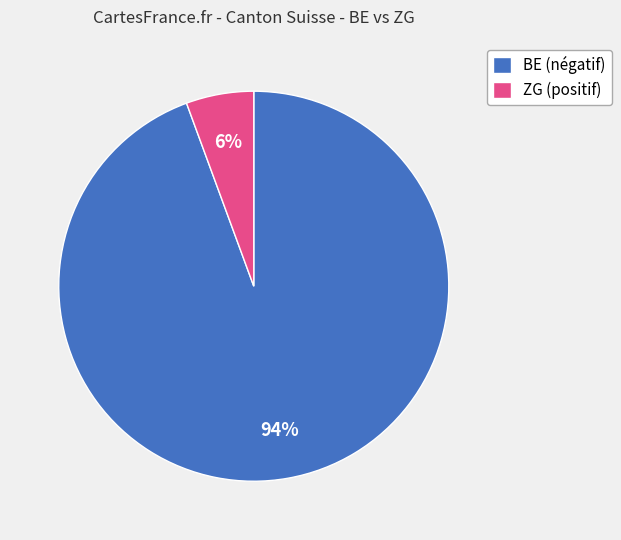

Between ZG (positif) and BE (négatif), which is larger?

BE (négatif)